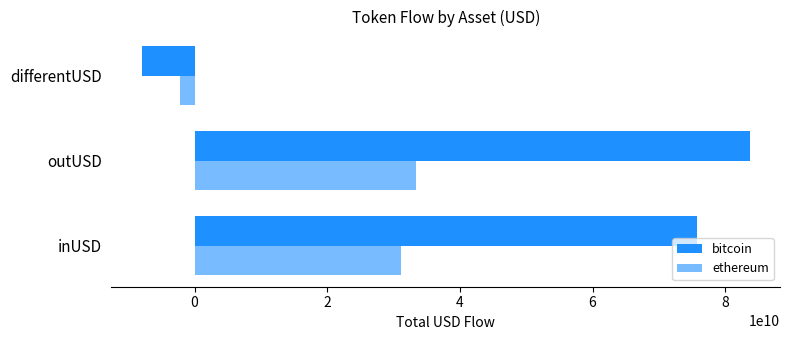

How many positive values does the ethereum series have?

2